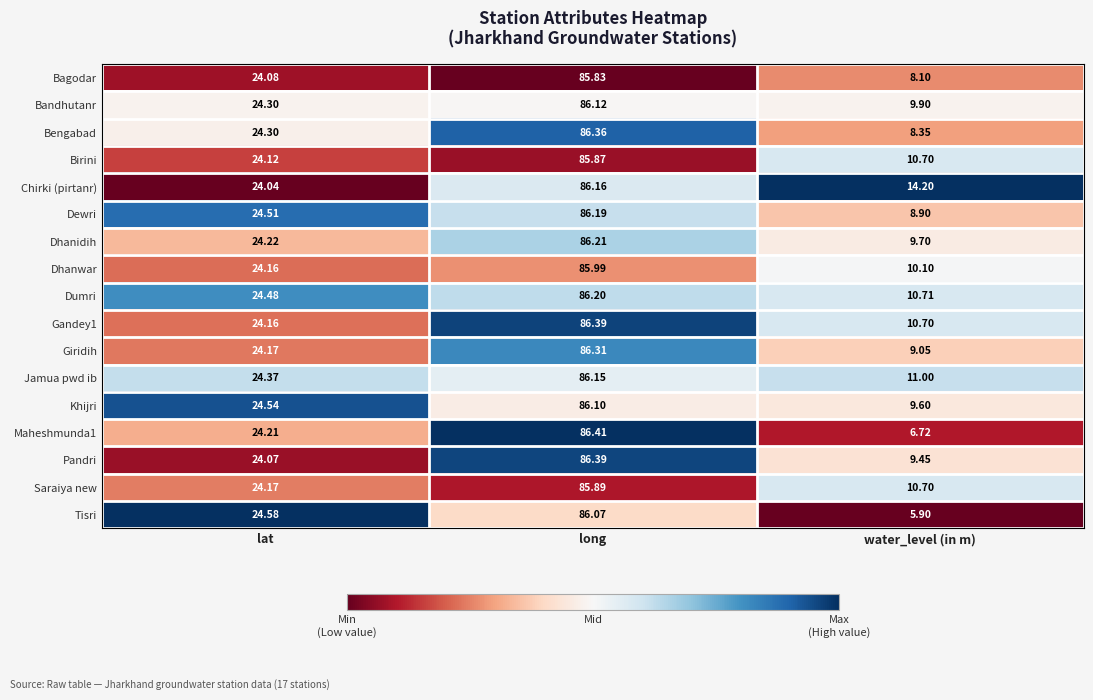

Which label corresponds to the smallest value in the chart?

water_level (in m)